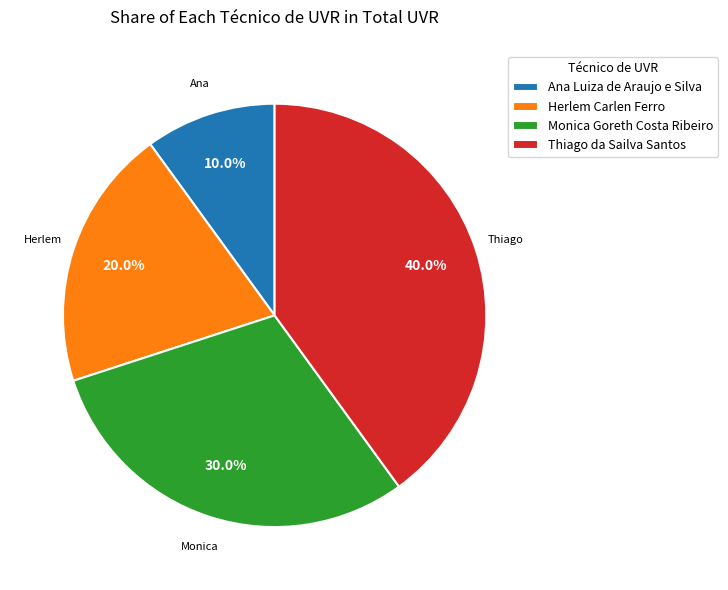

What is the largest slice in the pie chart?

Thiago da Sailva Santos